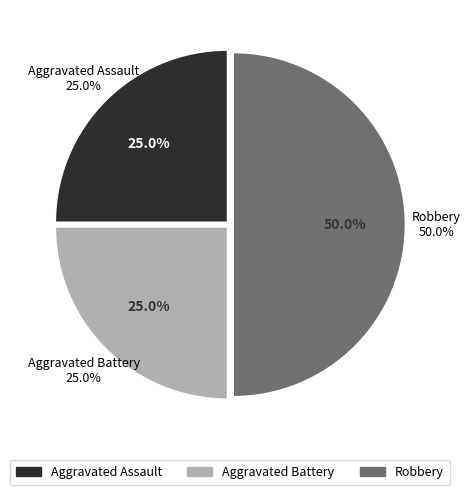

Do Robbery and Aggravated Battery together represent more than half of the pie?

Yes